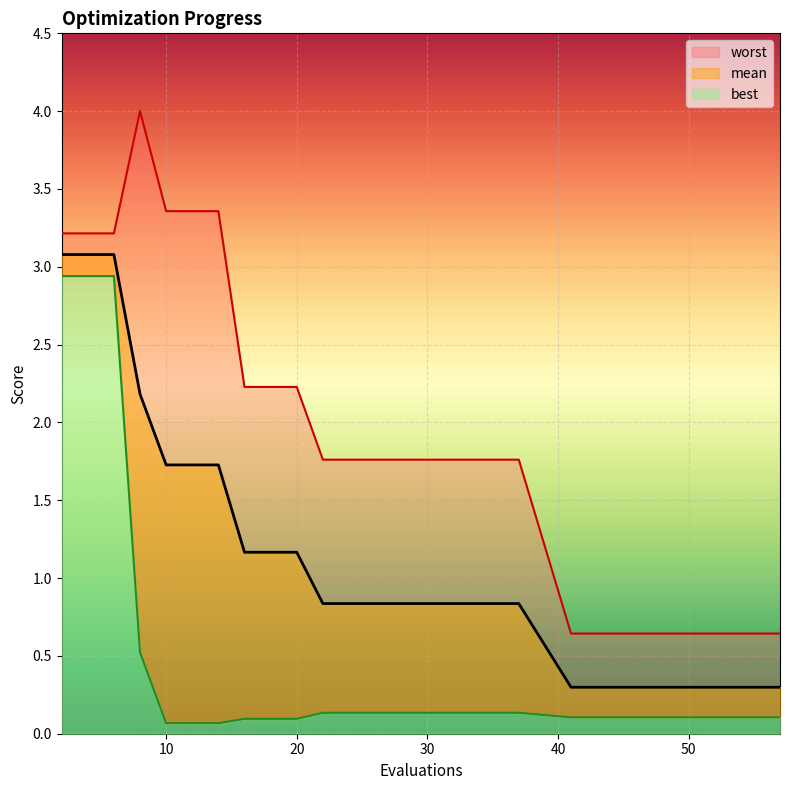

True or false: best and worst cross at least once.

False